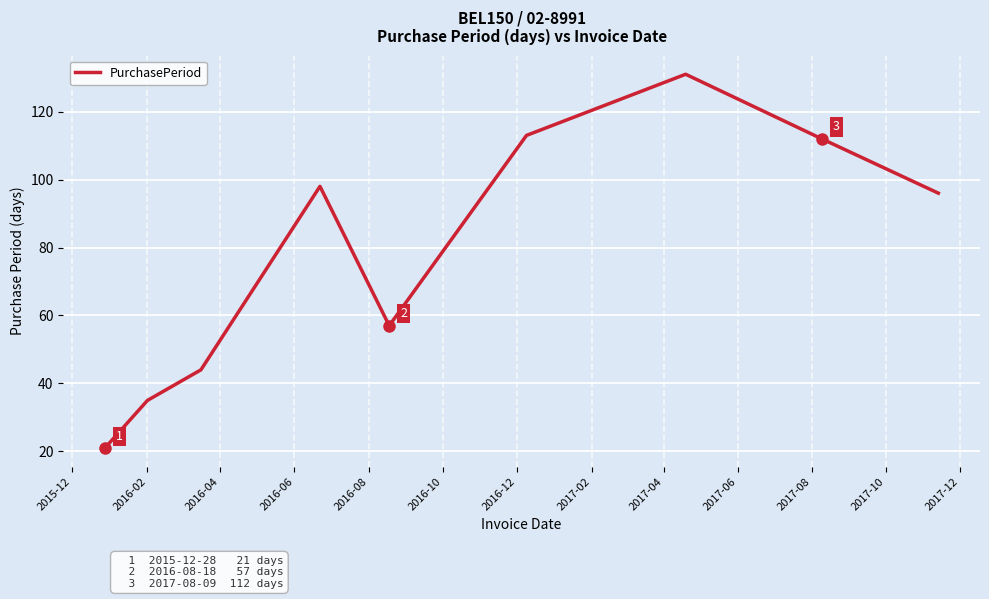

What is the average value?

79